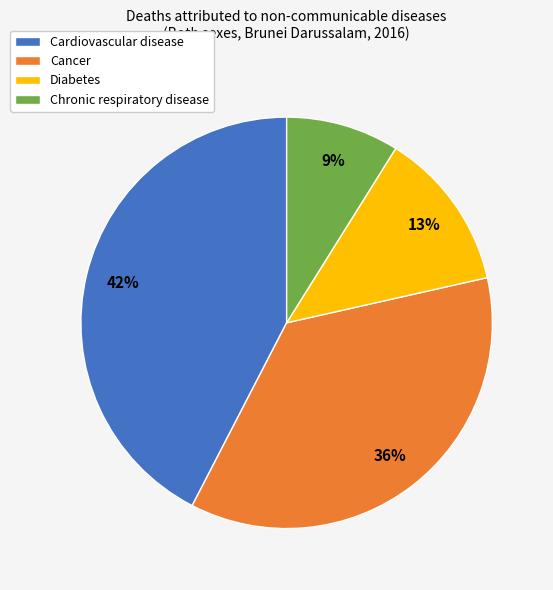

What is the ratio of the value at Diabetes to the value at Chronic respiratory disease?

1.4